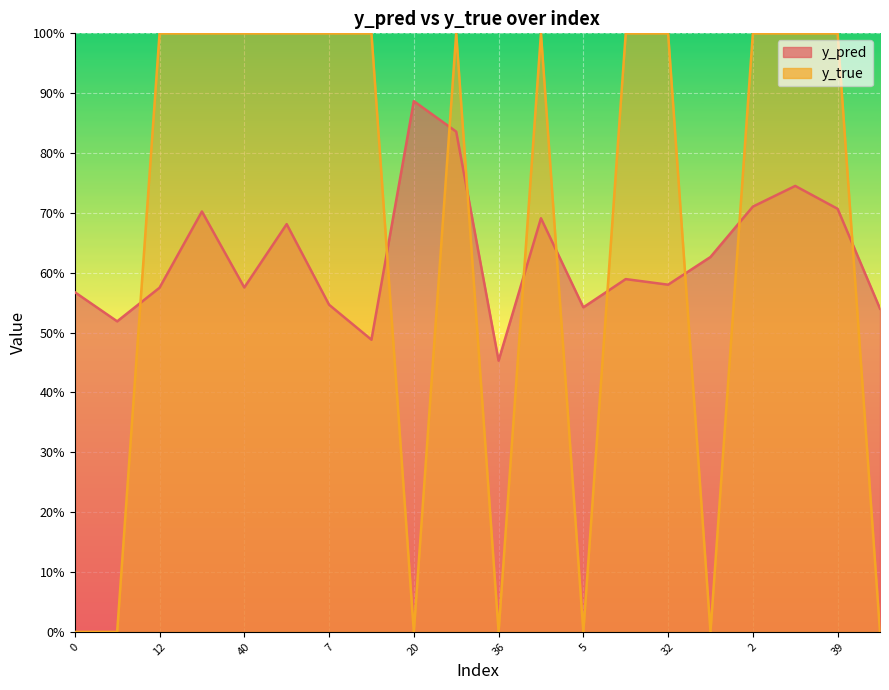

What are all the series names shown in the legend?

y_pred, y_true